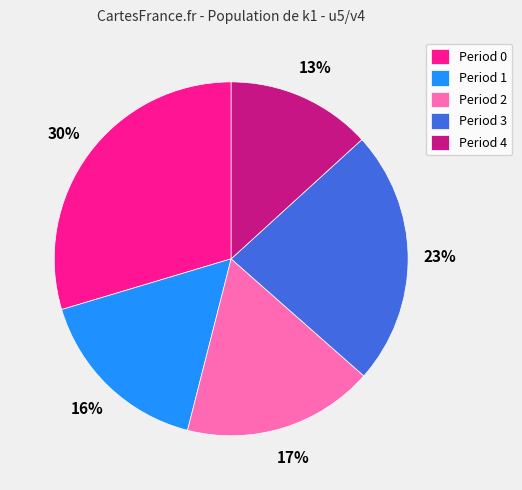

What is the smallest slice in the pie chart?

Period 4